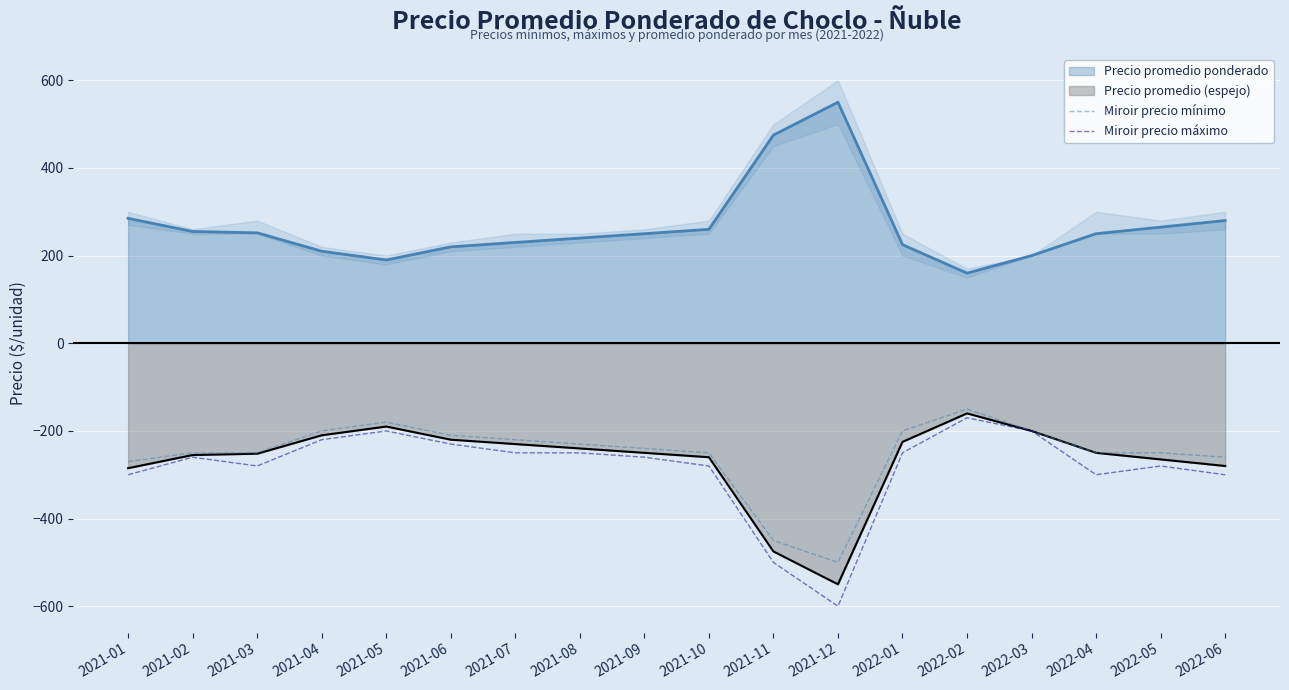

What is the highest value of the Miroir precio máximo series?

-170